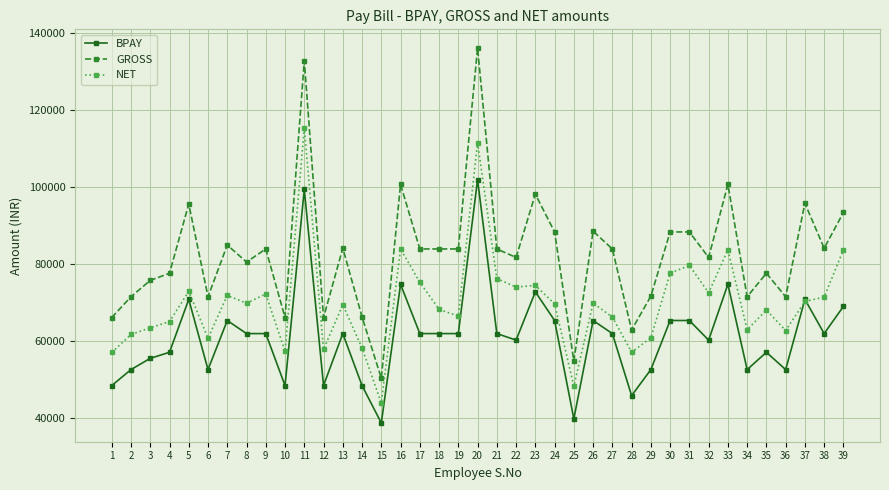

At which category does BPAY reach its first local peak?

5